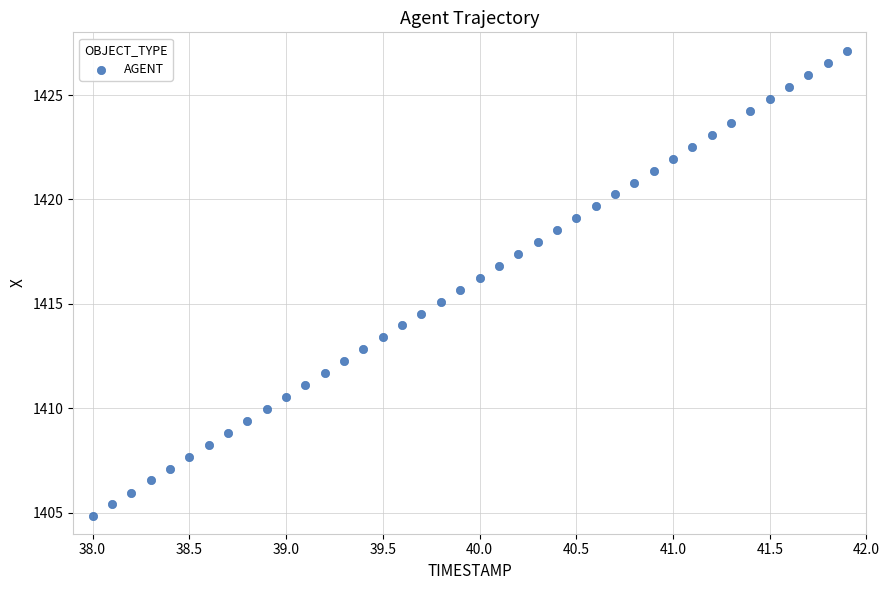

What is the range of X values (max minus min)?

3.9